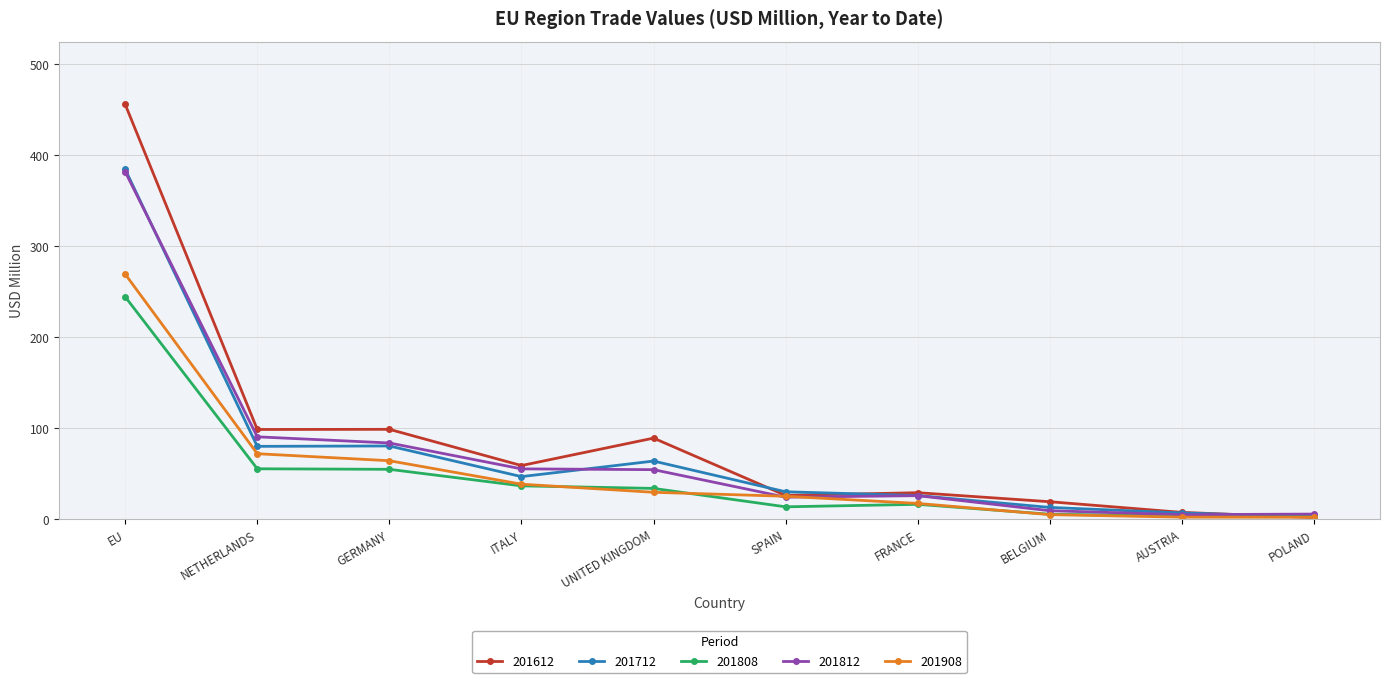

What is the label of the 4th point from the left?

ITALY